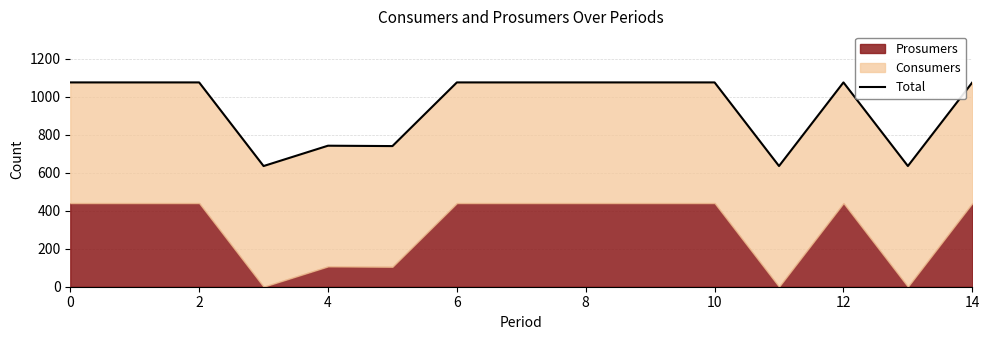

True or false: the data shows 418 at 10.

False